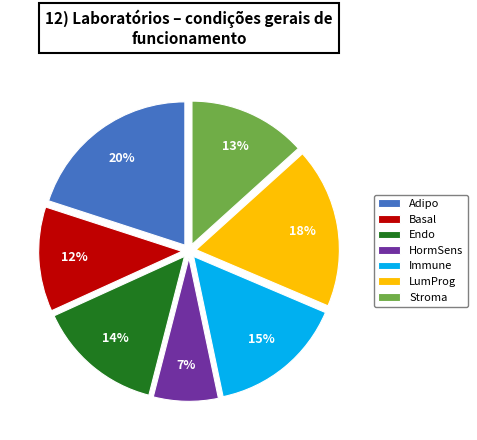

Count the number of slices in the pie.

7